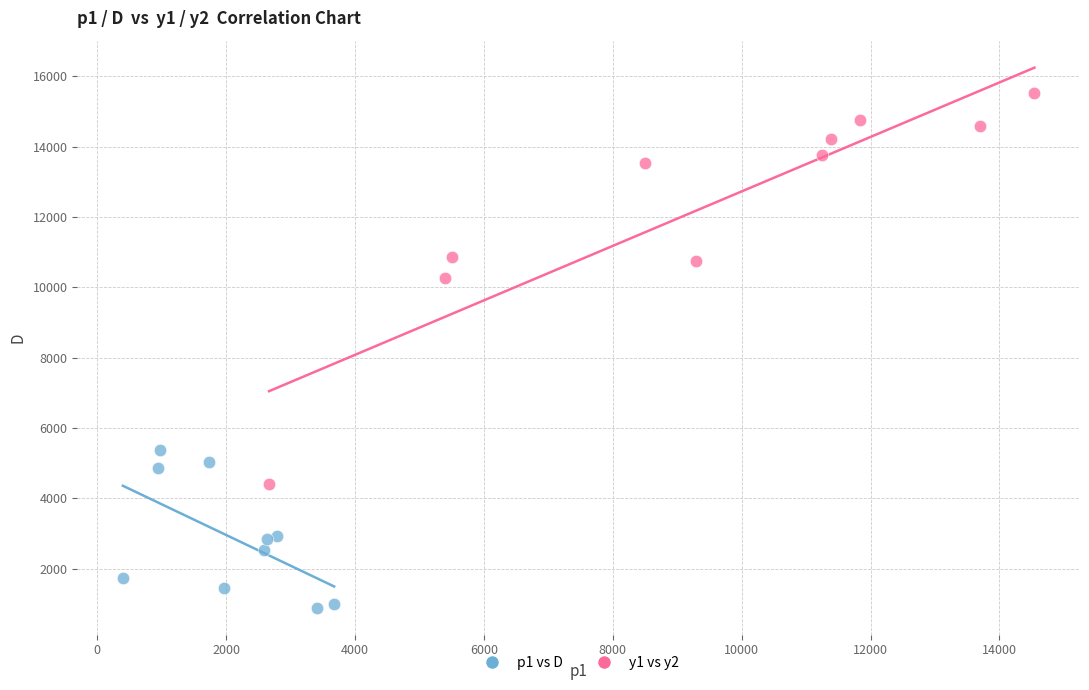

What are all the series names shown in the legend?

p1 vs D, y1 vs y2